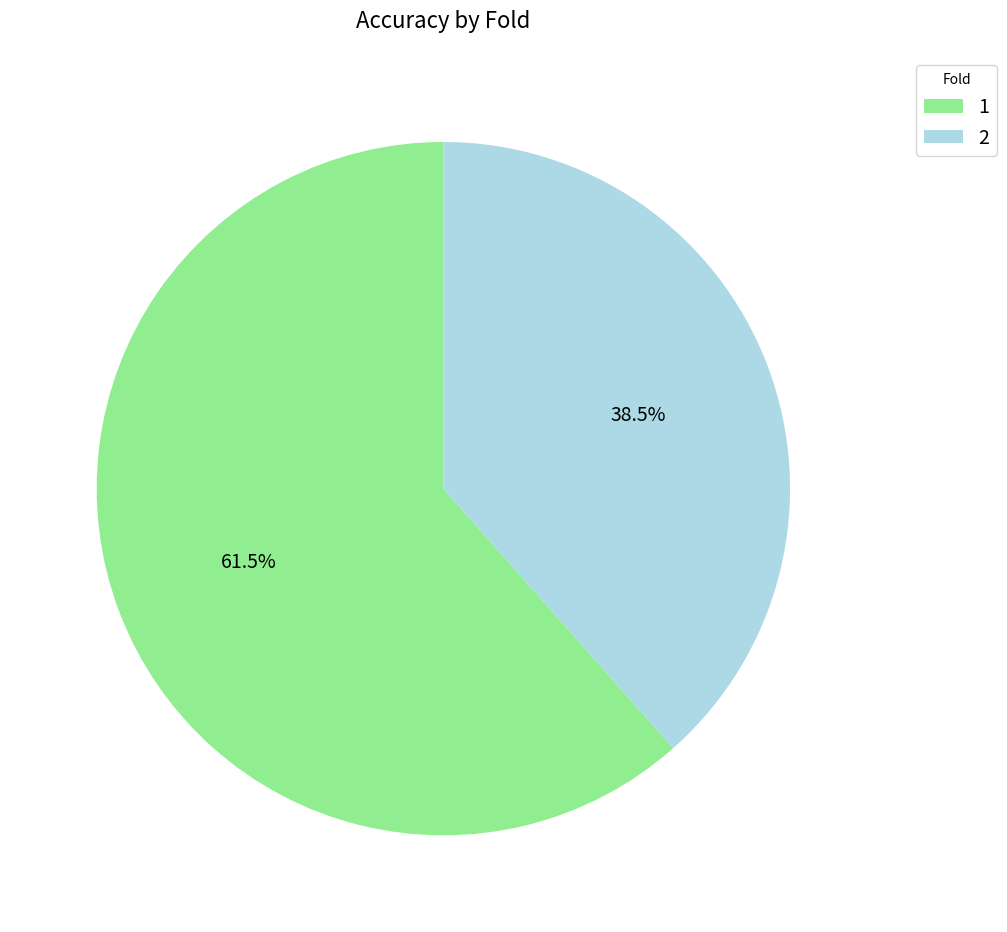

Combined, do 1 and 2 account for over 50%?

Yes